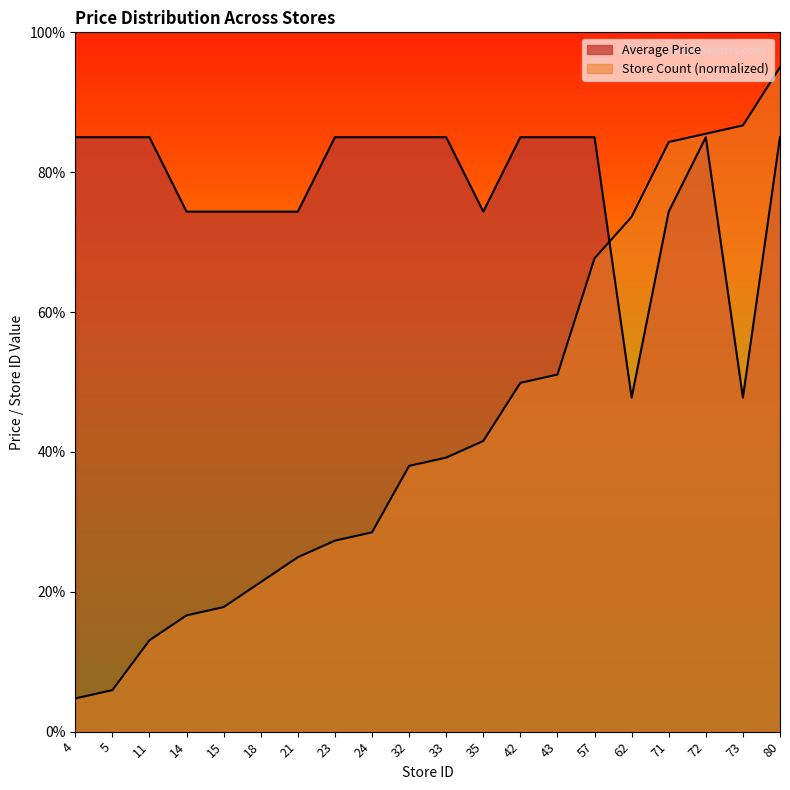

What are all the series names shown in the legend?

Average Price, Store Count